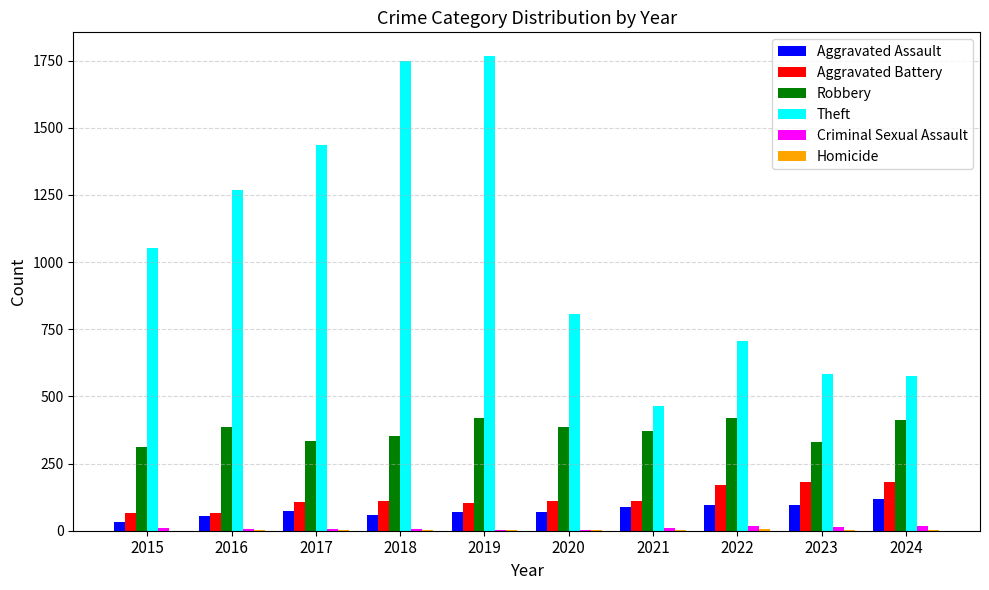

What is the sum of all Aggravated Battery values?

1207